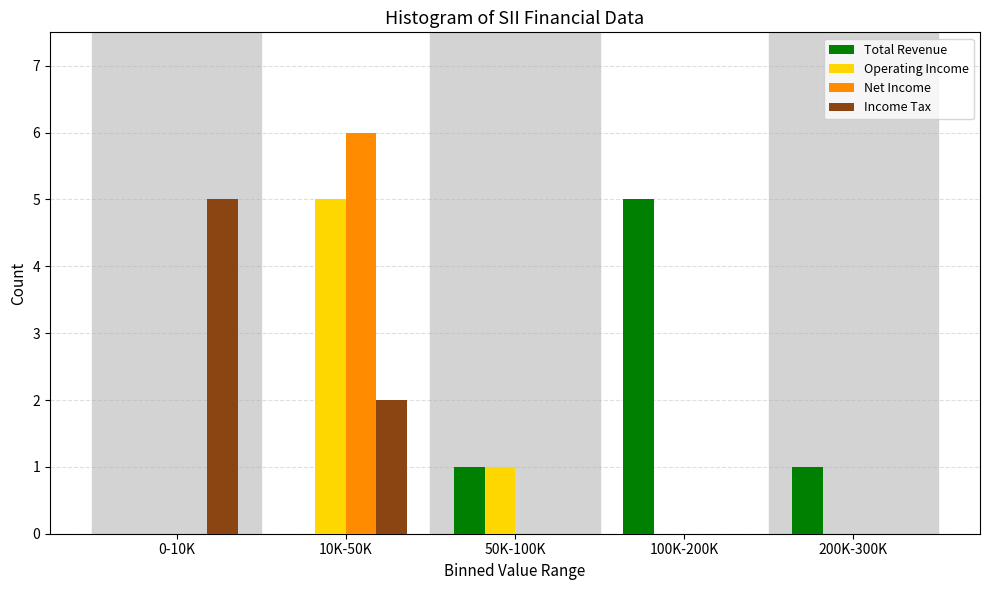

Reading left to right, extract all data points from this chart.

Total Revenue: 0-10K=0	10K-50K=0	50K-100K=1	100K-200K=5	200K-300K=1
Operating Income: 0-10K=0	10K-50K=5	50K-100K=1	100K-200K=0	200K-300K=0
Net Income: 0-10K=0	10K-50K=6	50K-100K=0	100K-200K=0	200K-300K=0
Income Tax: 0-10K=5	10K-50K=2	50K-100K=0	100K-200K=0	200K-300K=0